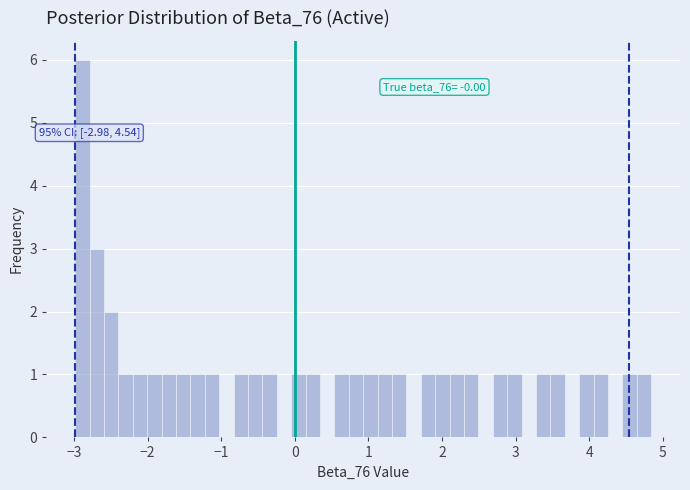

Read against the x-axis, roughly where is the centre of the tallest bar?

-2.9